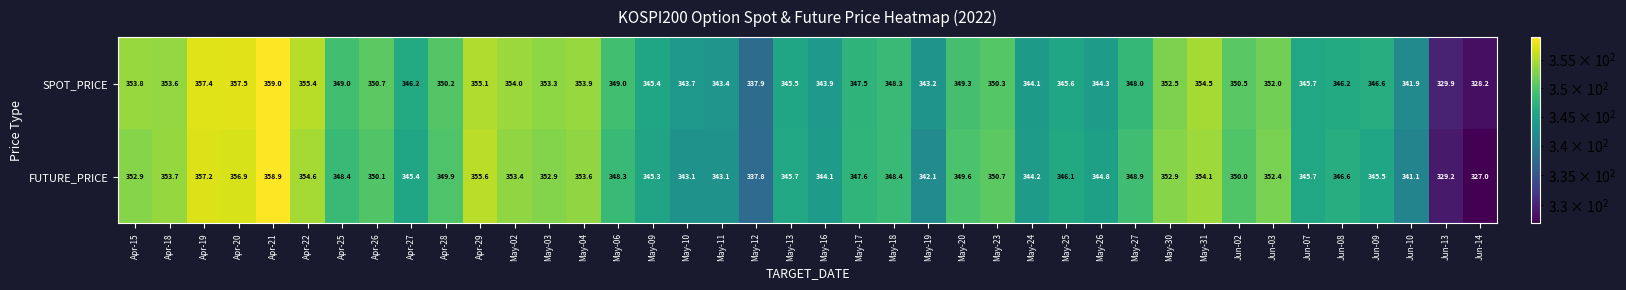

Rank the series by their average value, from lowest to highest.

FUTURE_PRICE, SPOT_PRICE